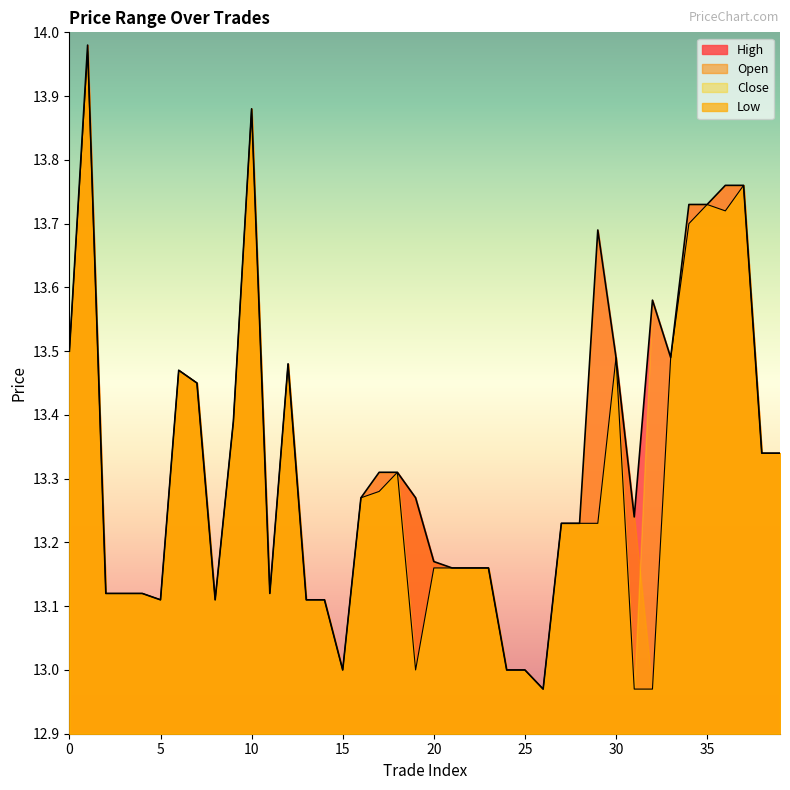

The value of low at 16 is 13.3. True or false?

True